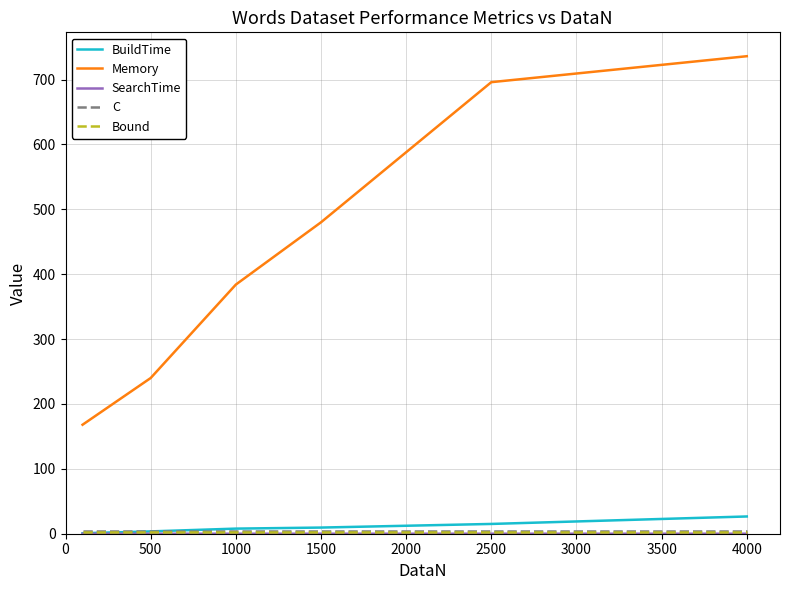

Is this an area chart (filled region under the line)?

No